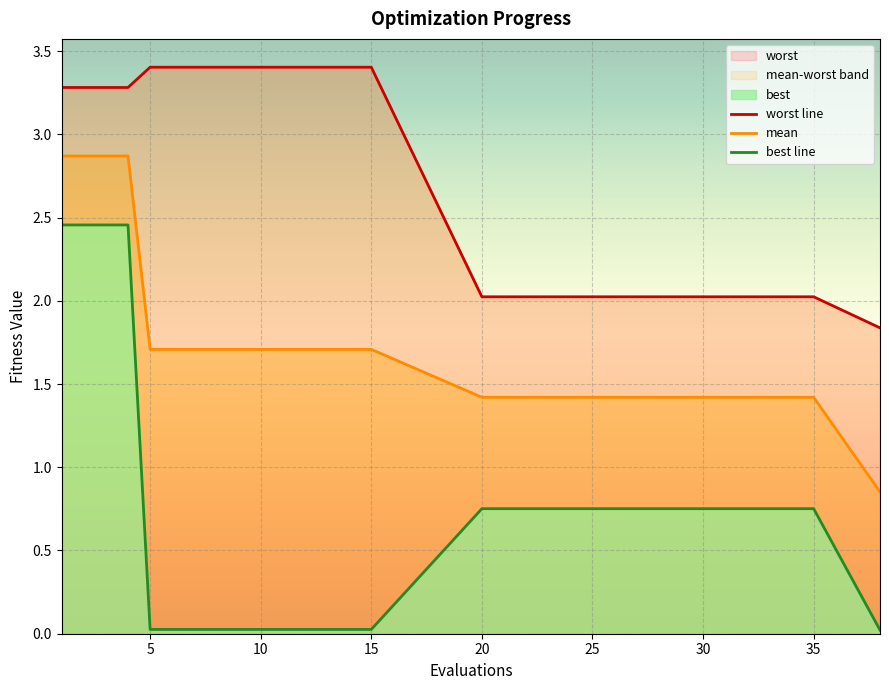

At which category is the sum across all series the highest?

1